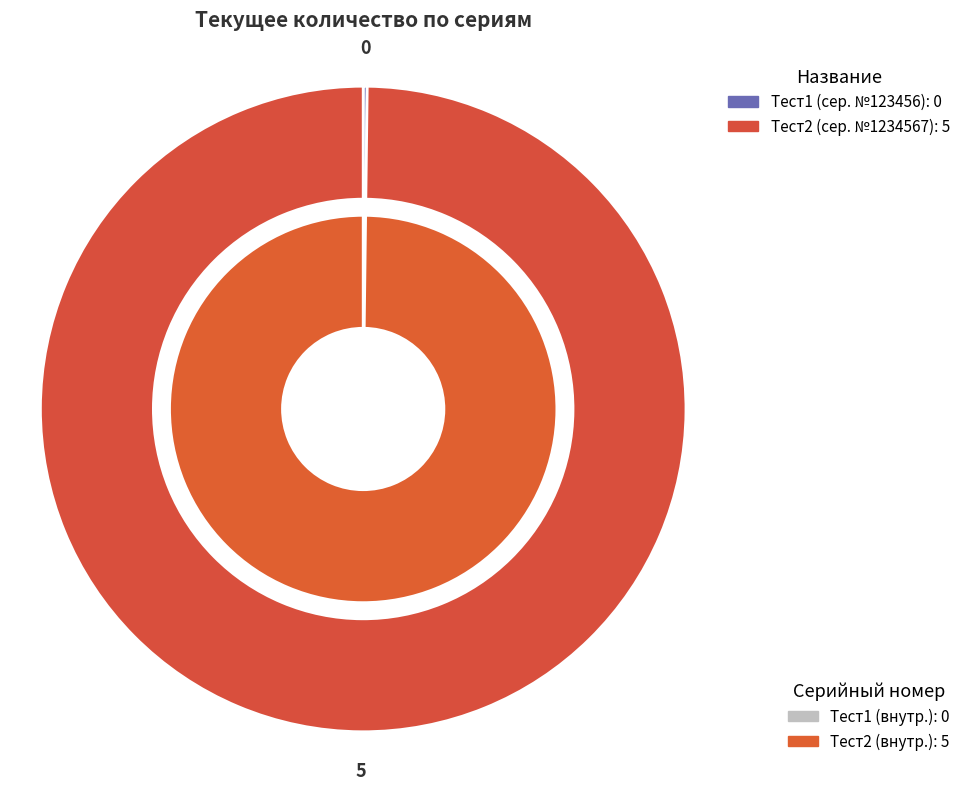

Which slice is the largest?

Тест2